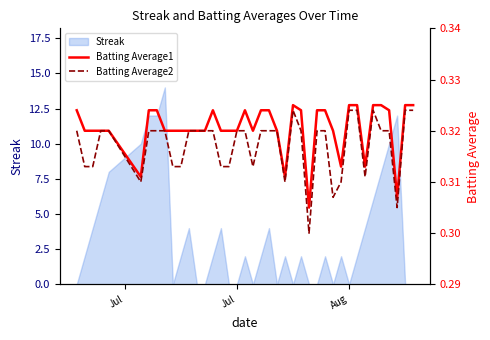

What is the highest value of the Streak series?

14